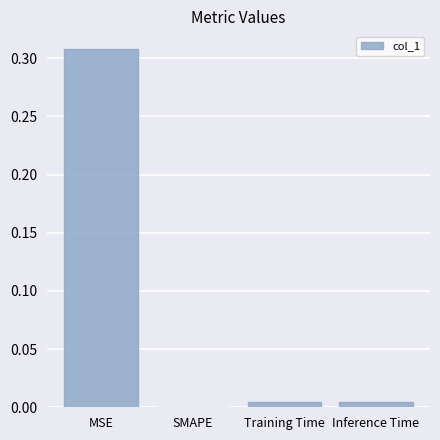

Which has a higher value, Training Time or MSE?

MSE